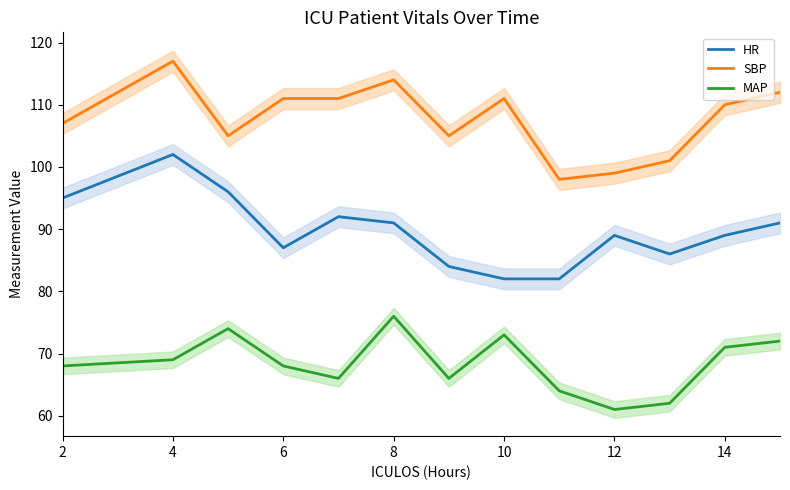

Which category has the highest value in the HR series?

4